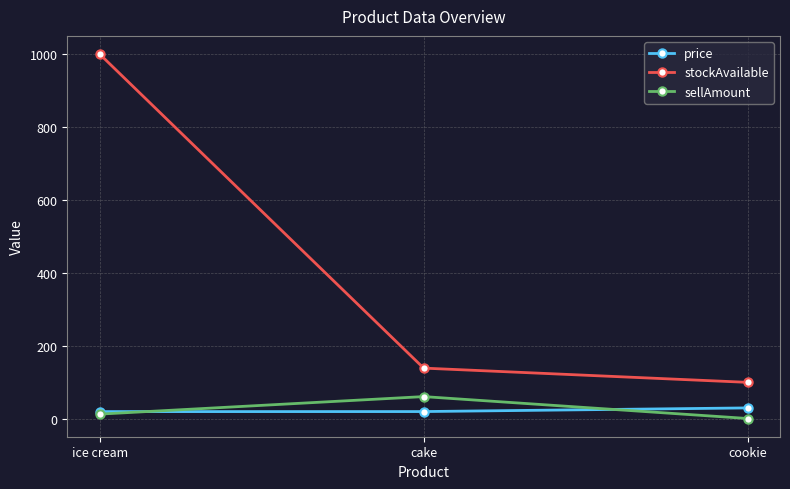

What is the total value across all series at cake?

220.0